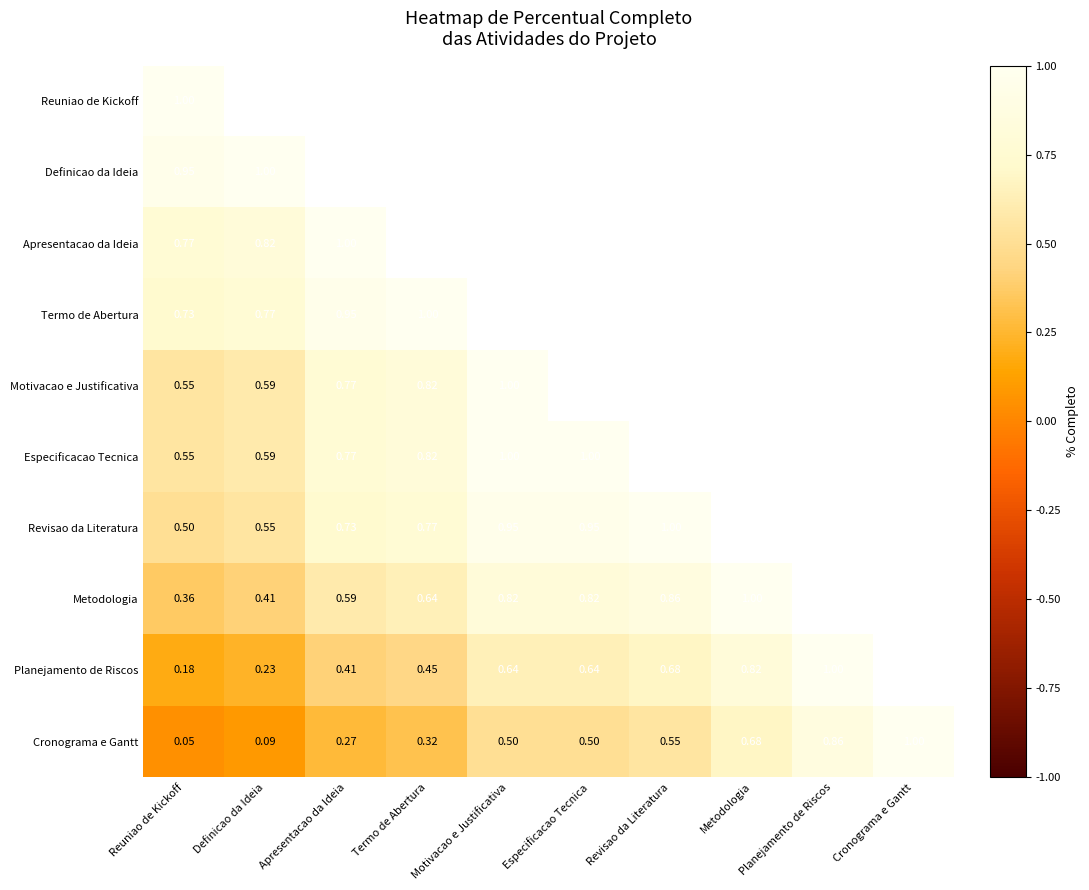

Which category has the lowest value in the Cronograma e Gantt series?

Reuniao de Kickoff